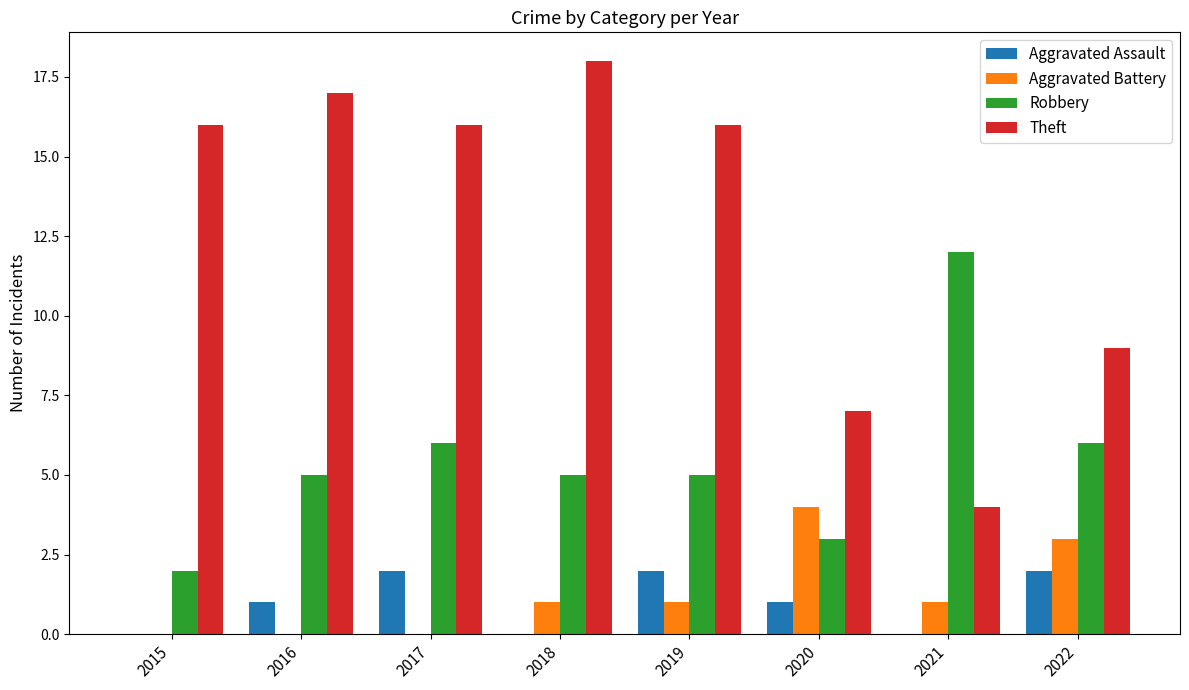

What is the maximum value for Aggravated Battery?

4